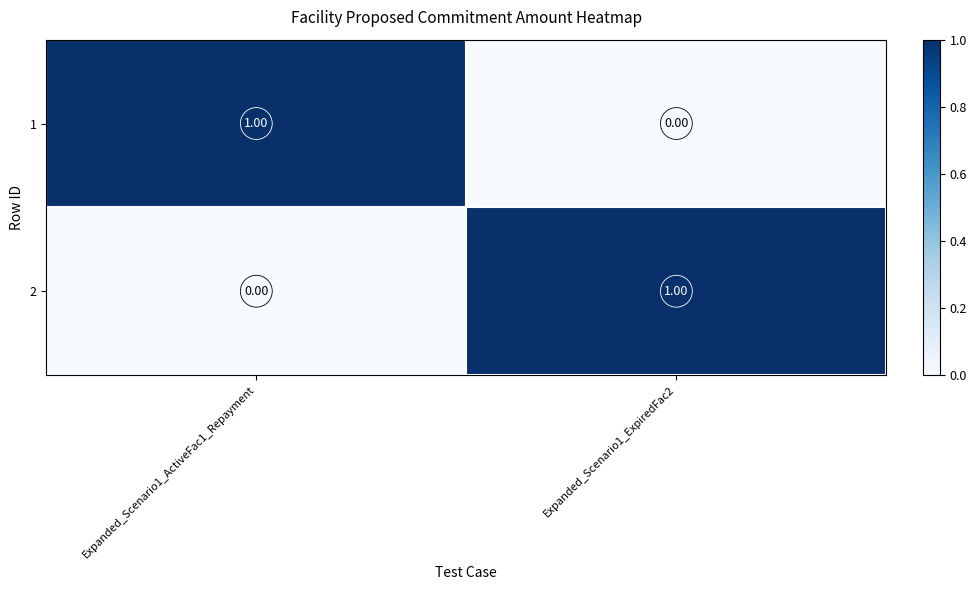

Count the number of categories in the chart.

2